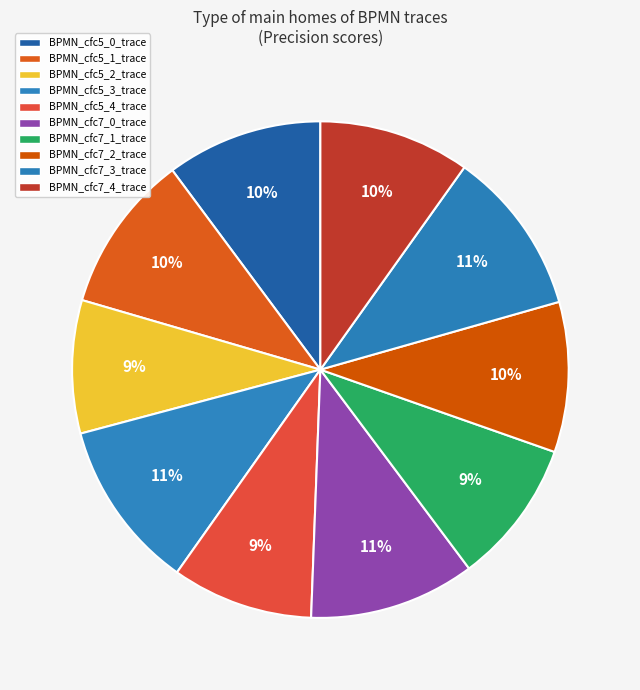

What is the change in value from BPMN_cfc5_1_trace to BPMN_cfc5_2_trace?

-0.1